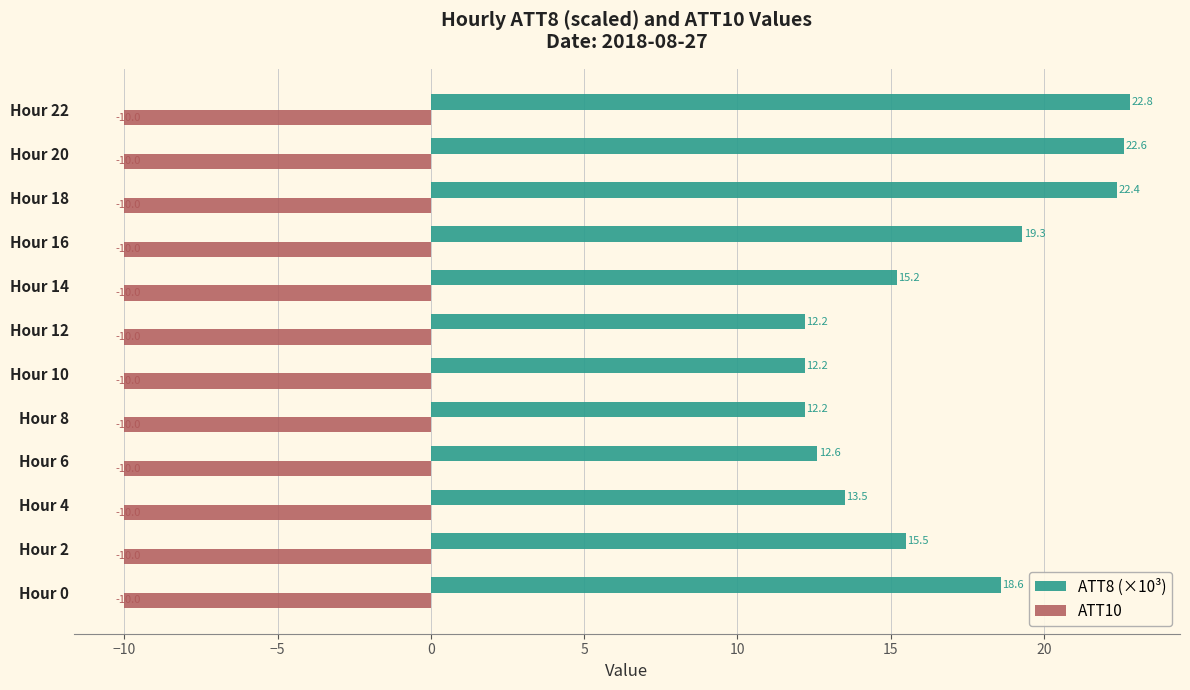

What is the difference between the highest and lowest values at Hour 22?

32.8